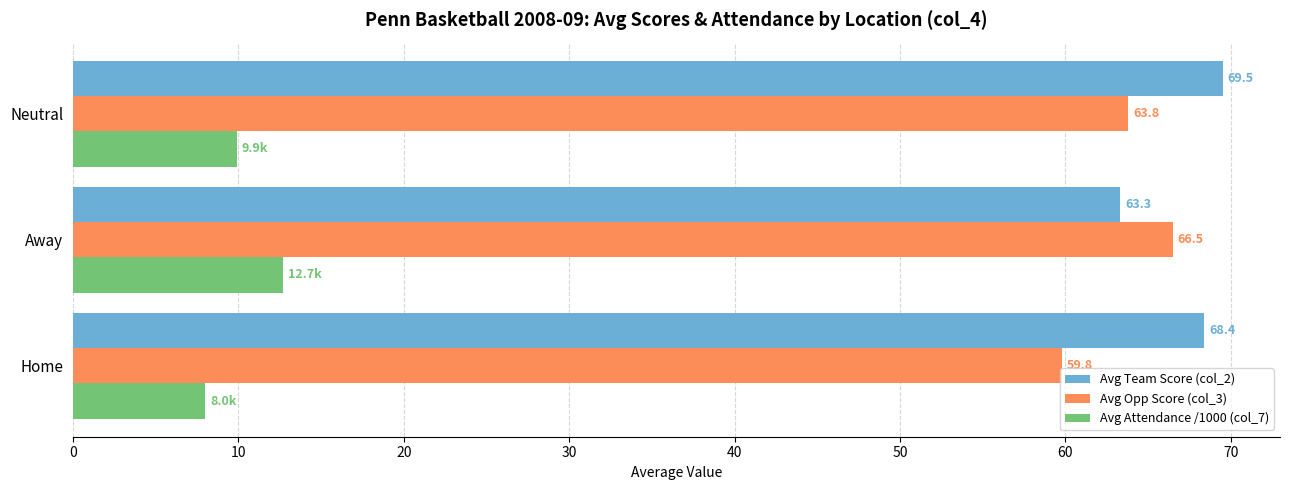

At how many categories does at least one series exceed 16?

3